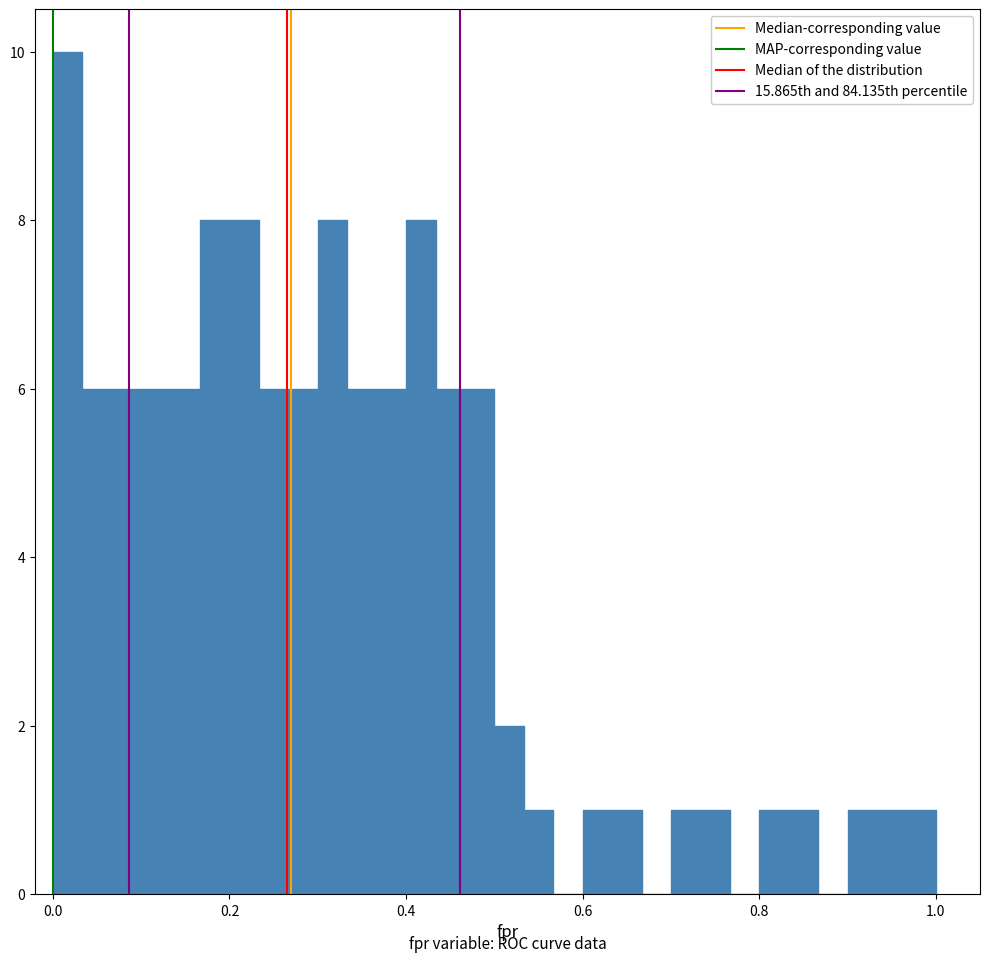

Read against the x-axis, roughly where is the centre of the tallest bar?

0.02